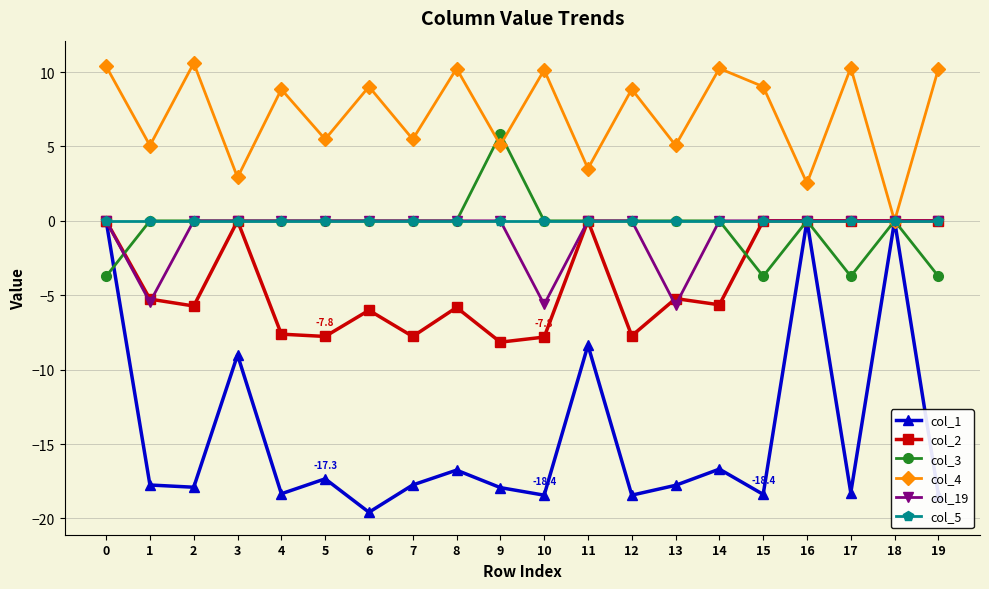

Does the chart display data point markers on the line(s)?

Yes